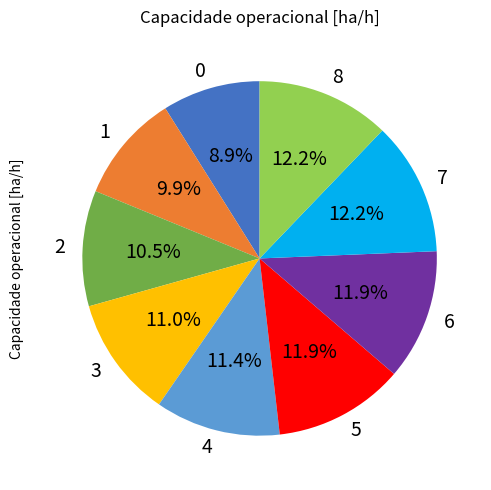

Is there a majority slice in this chart?

No